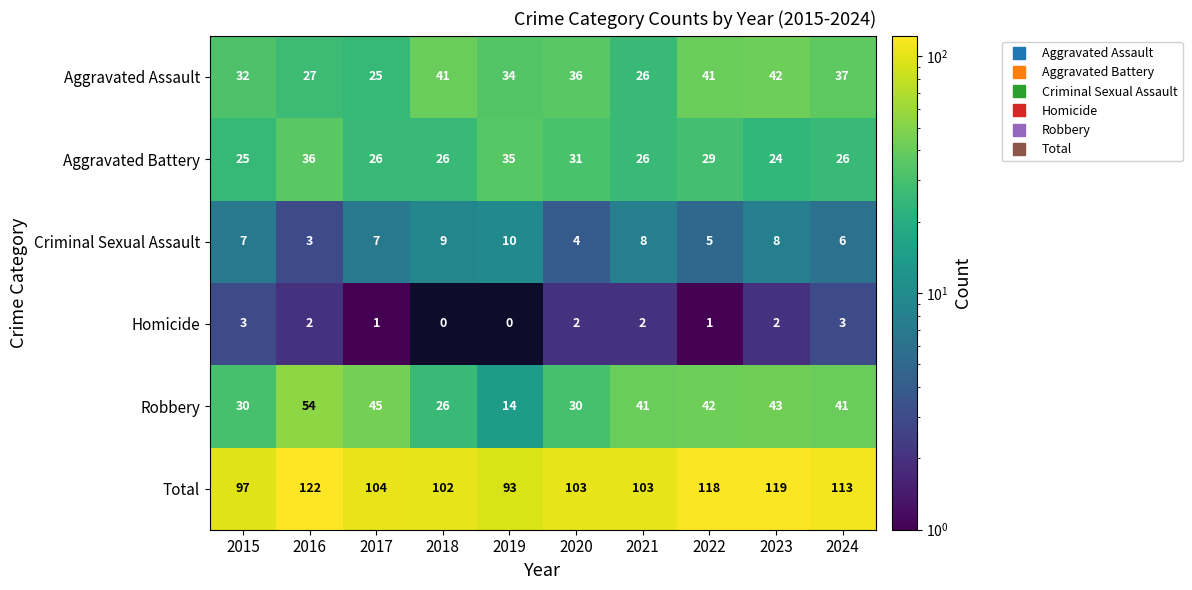

How many distinct data groups are displayed?

6